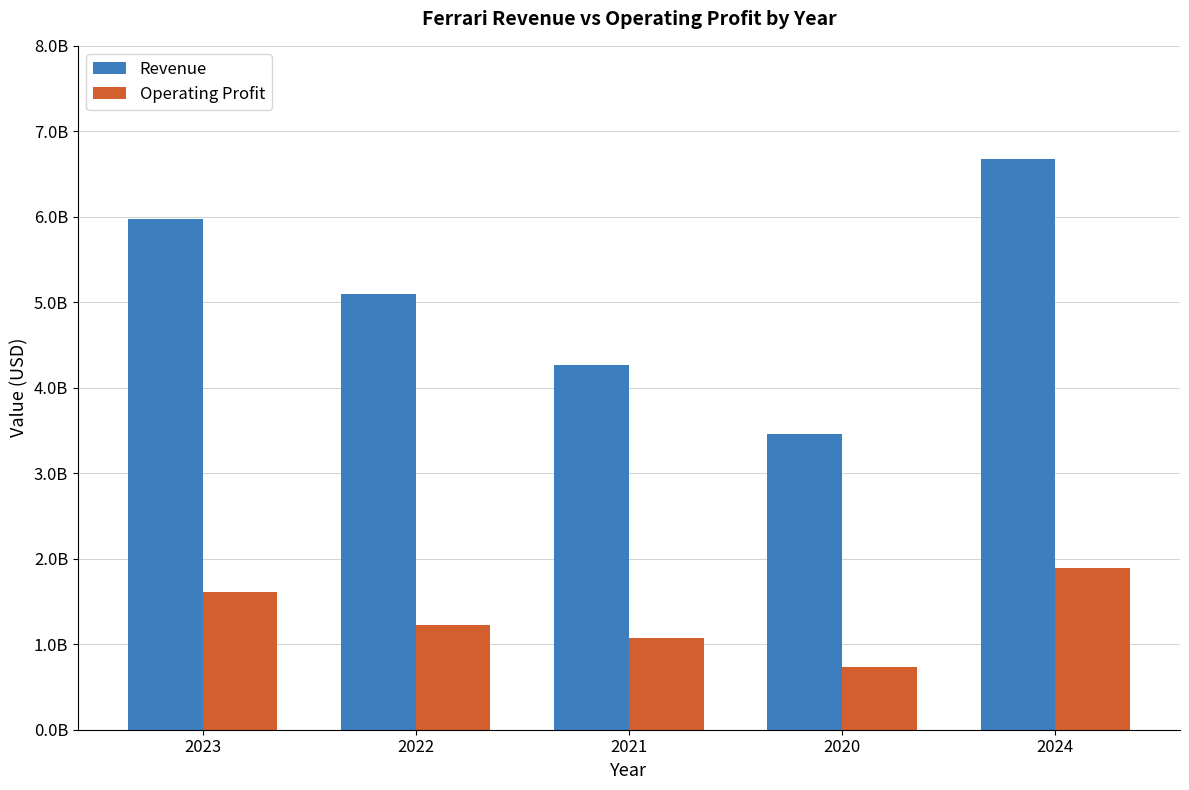

What is the label of the 2nd bar from the right?

2020